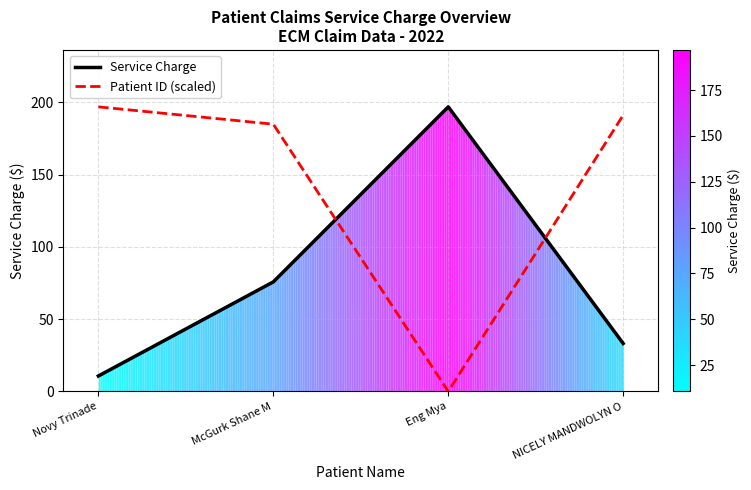

True or false: Patient ID (scaled) and Service Charge intersect in this chart.

True